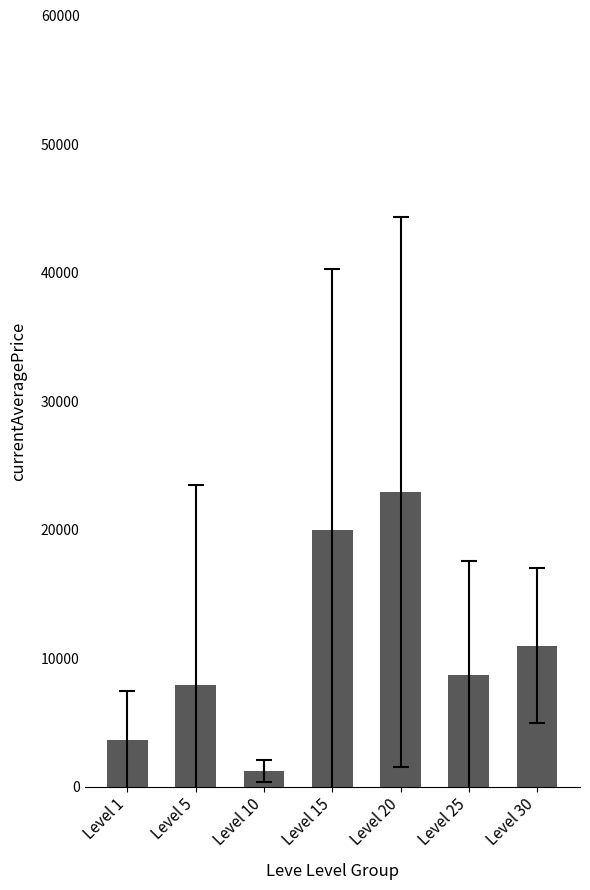

Are the bars grouped side by side (vs. stacked)?

No